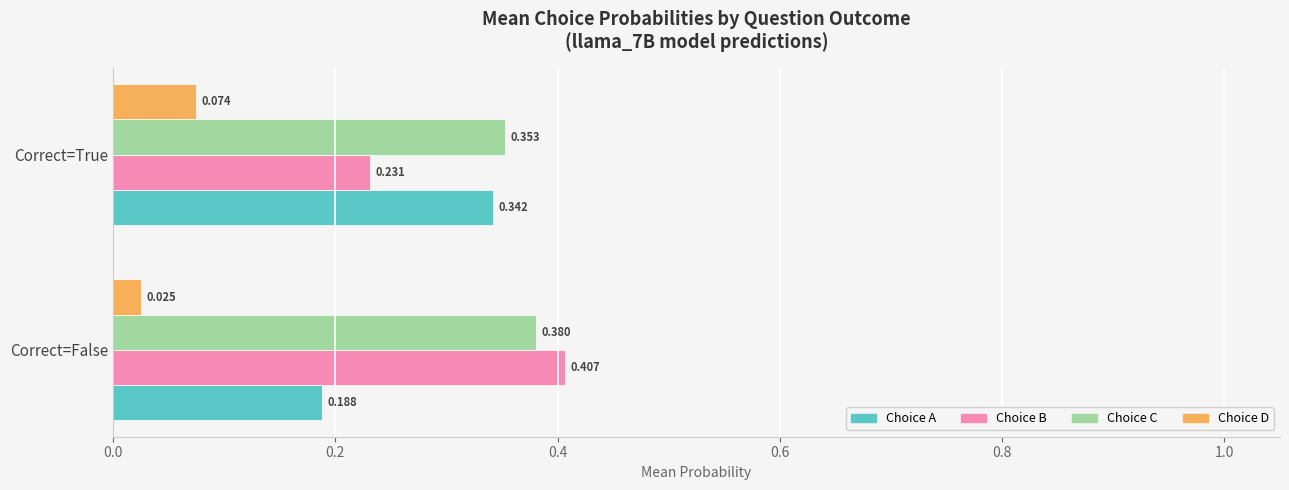

List the series in order of their overall mean, lowest first.

Choice D, Choice A, Choice B, Choice C